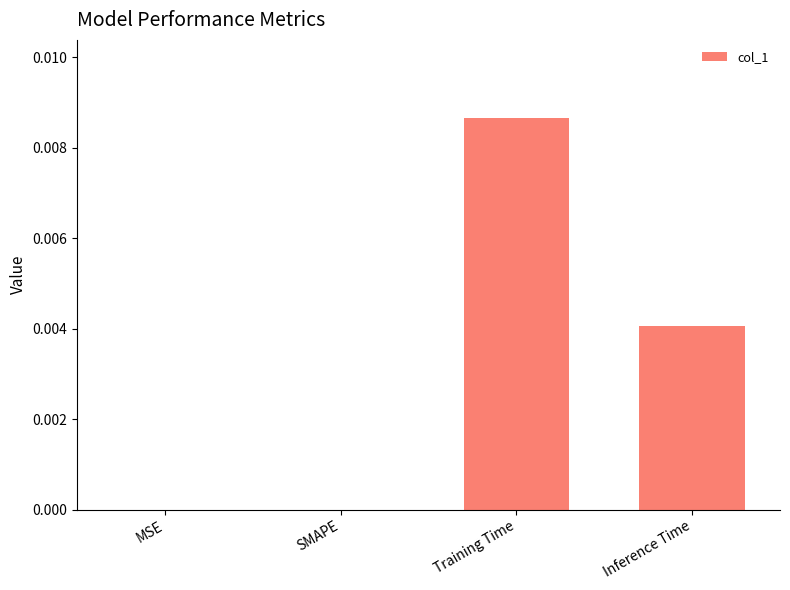

Is it true that the value at SMAPE is 0.0?

True